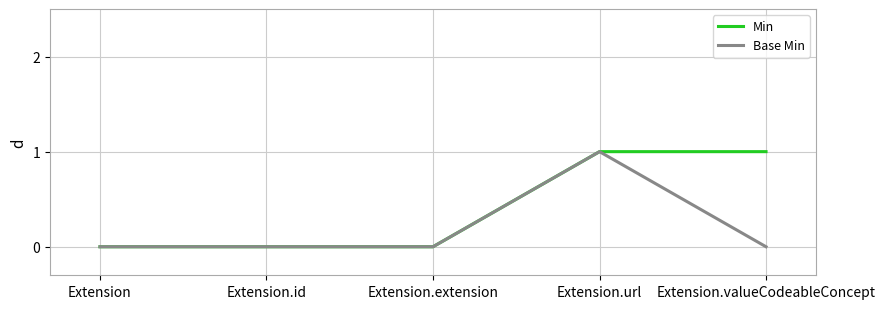

Which series has the largest total across all categories?

Min